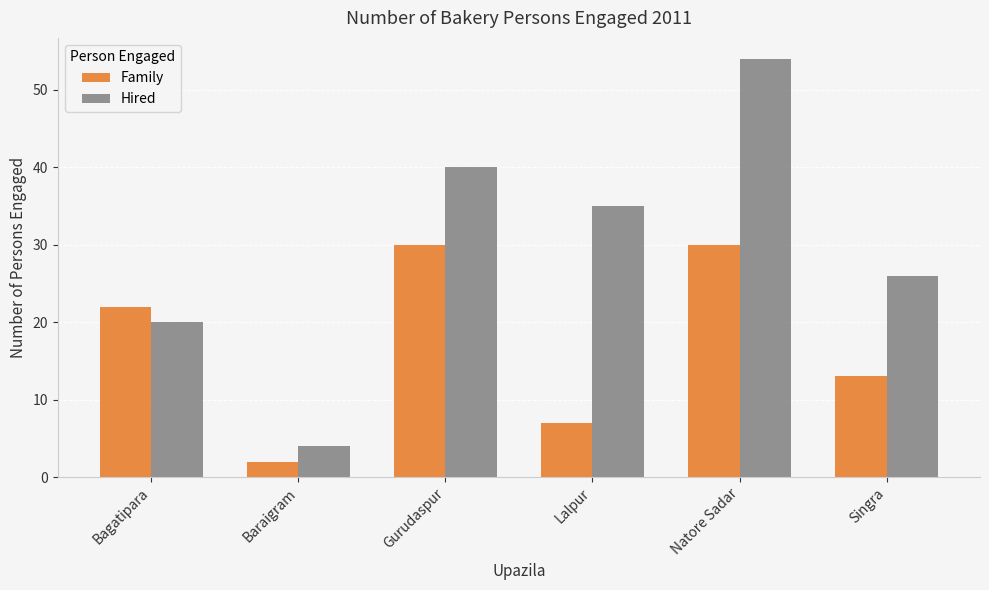

What is the average value of the Hired series?

30